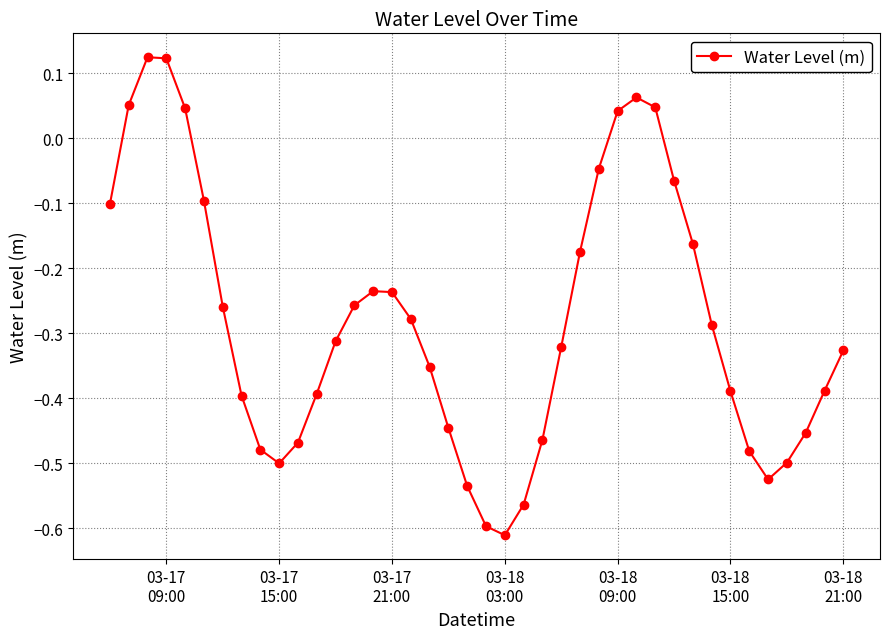

What is the difference between the second highest and second lowest values?

0.7